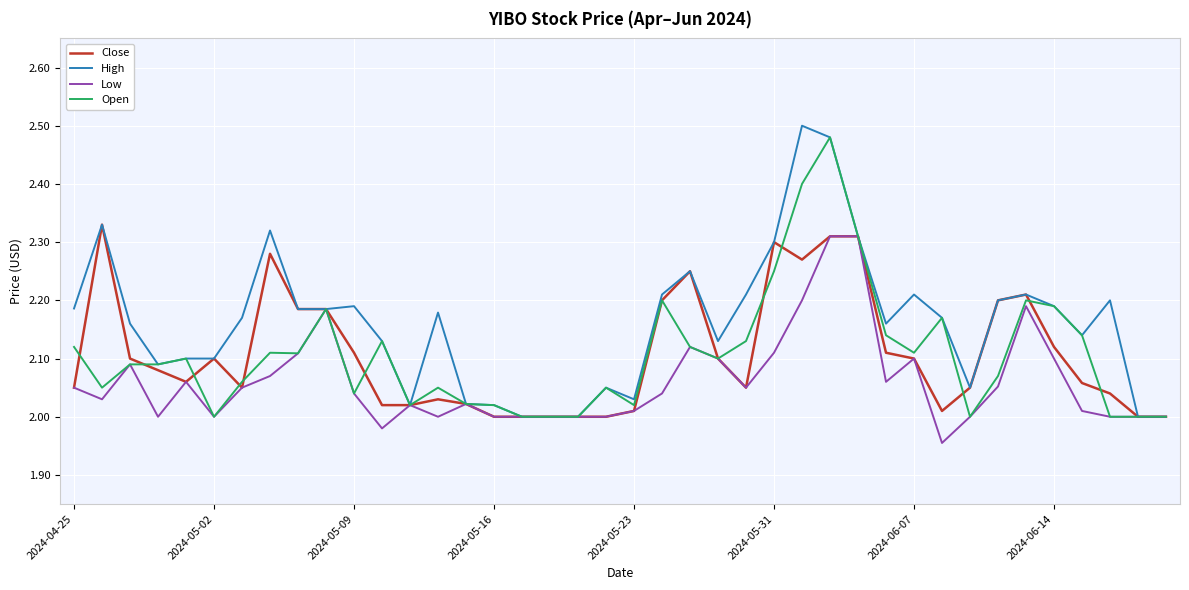

What are all the series names shown in the legend?

Close, High, Low, Open